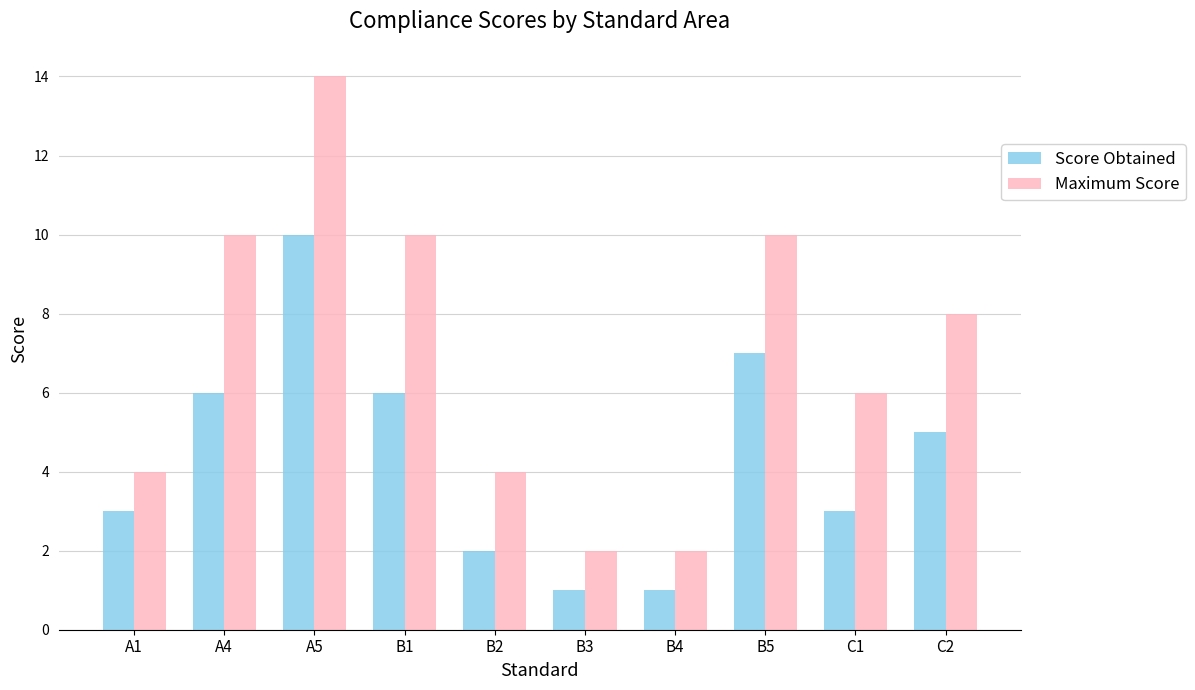

What are all the series names shown in the legend?

Score Obtained, Maximum Score